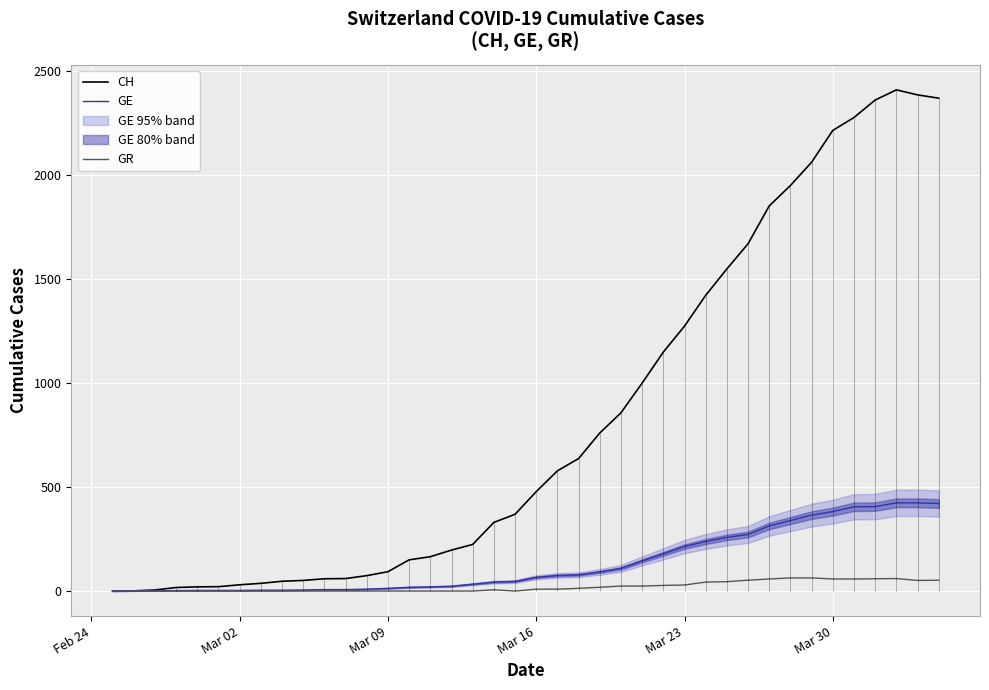

List the series in order of their peak value, highest first.

CH, GE, GR